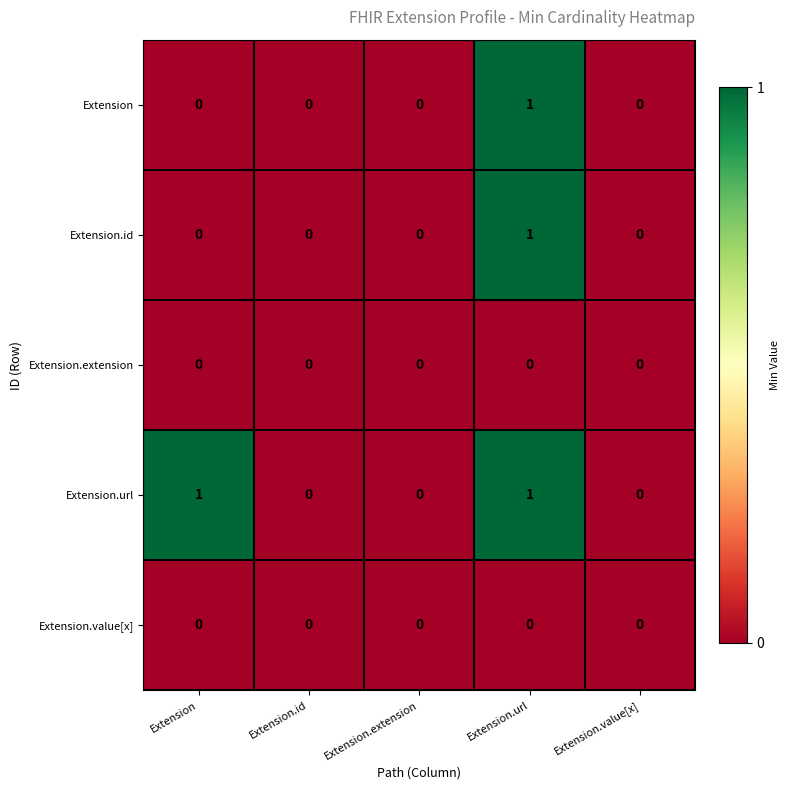

Which series has the largest total across all categories?

Extension.url